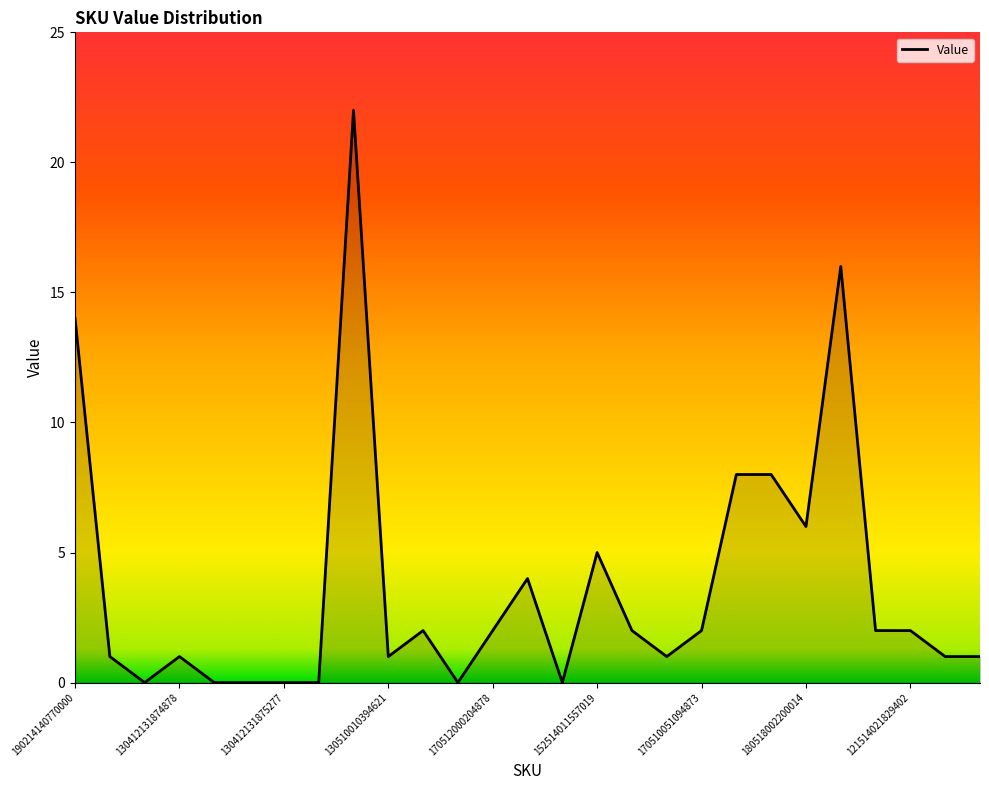

True or false: the data has more than 0 interior local peaks.

True